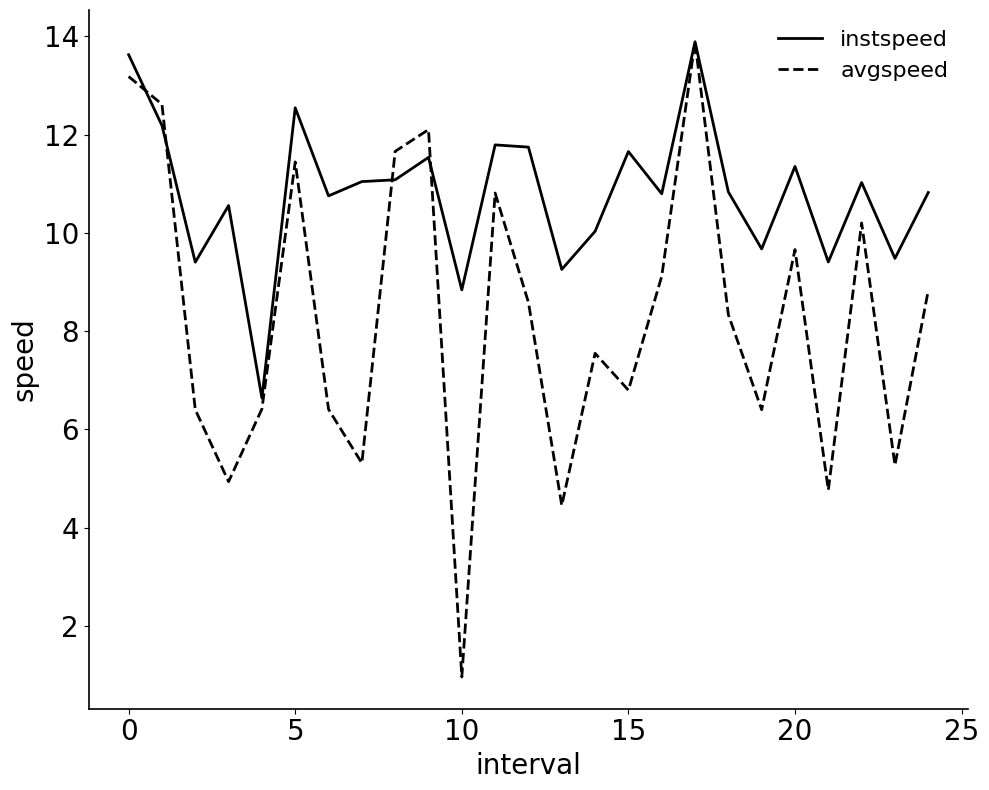

In avgspeed, how many points are higher than both neighbors (excluding endpoints)?

7